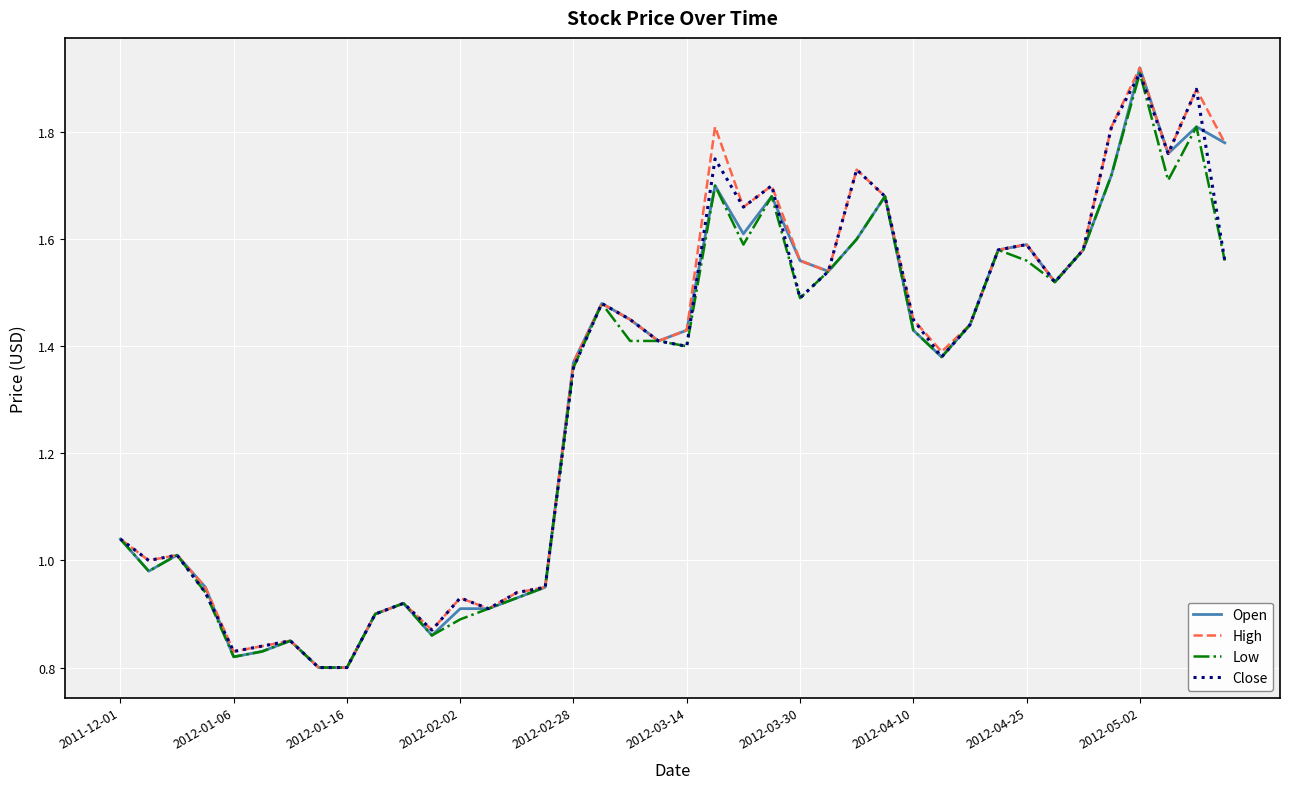

True or false: Open and Low intersect in this chart.

False